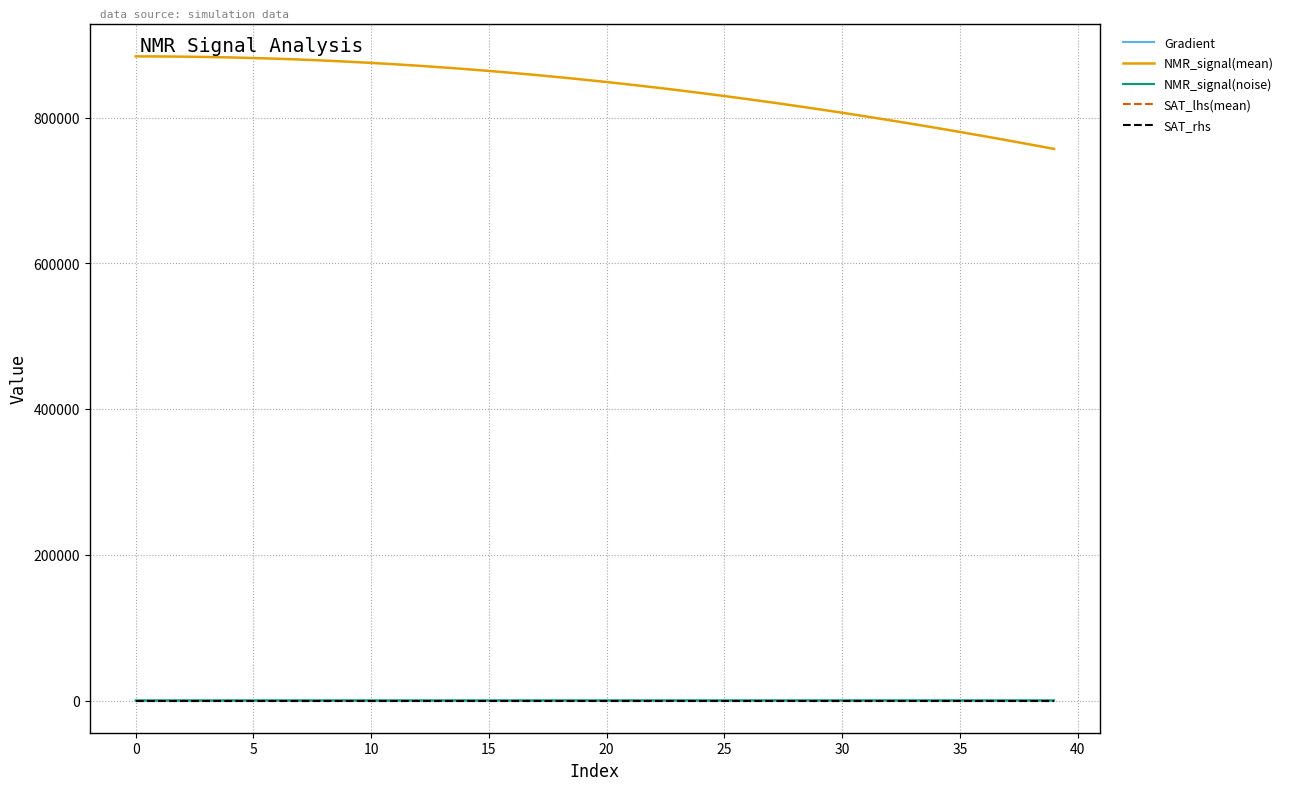

Which series has the widest spread of values?

NMR_signal(mean)